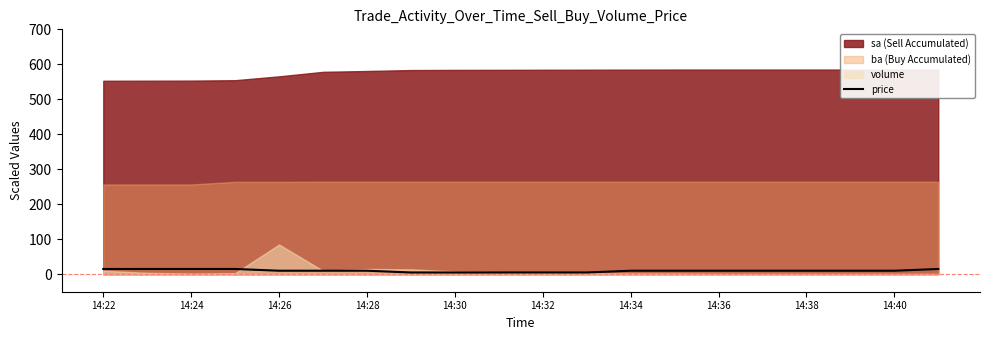

What is the highest value of the price series?

15